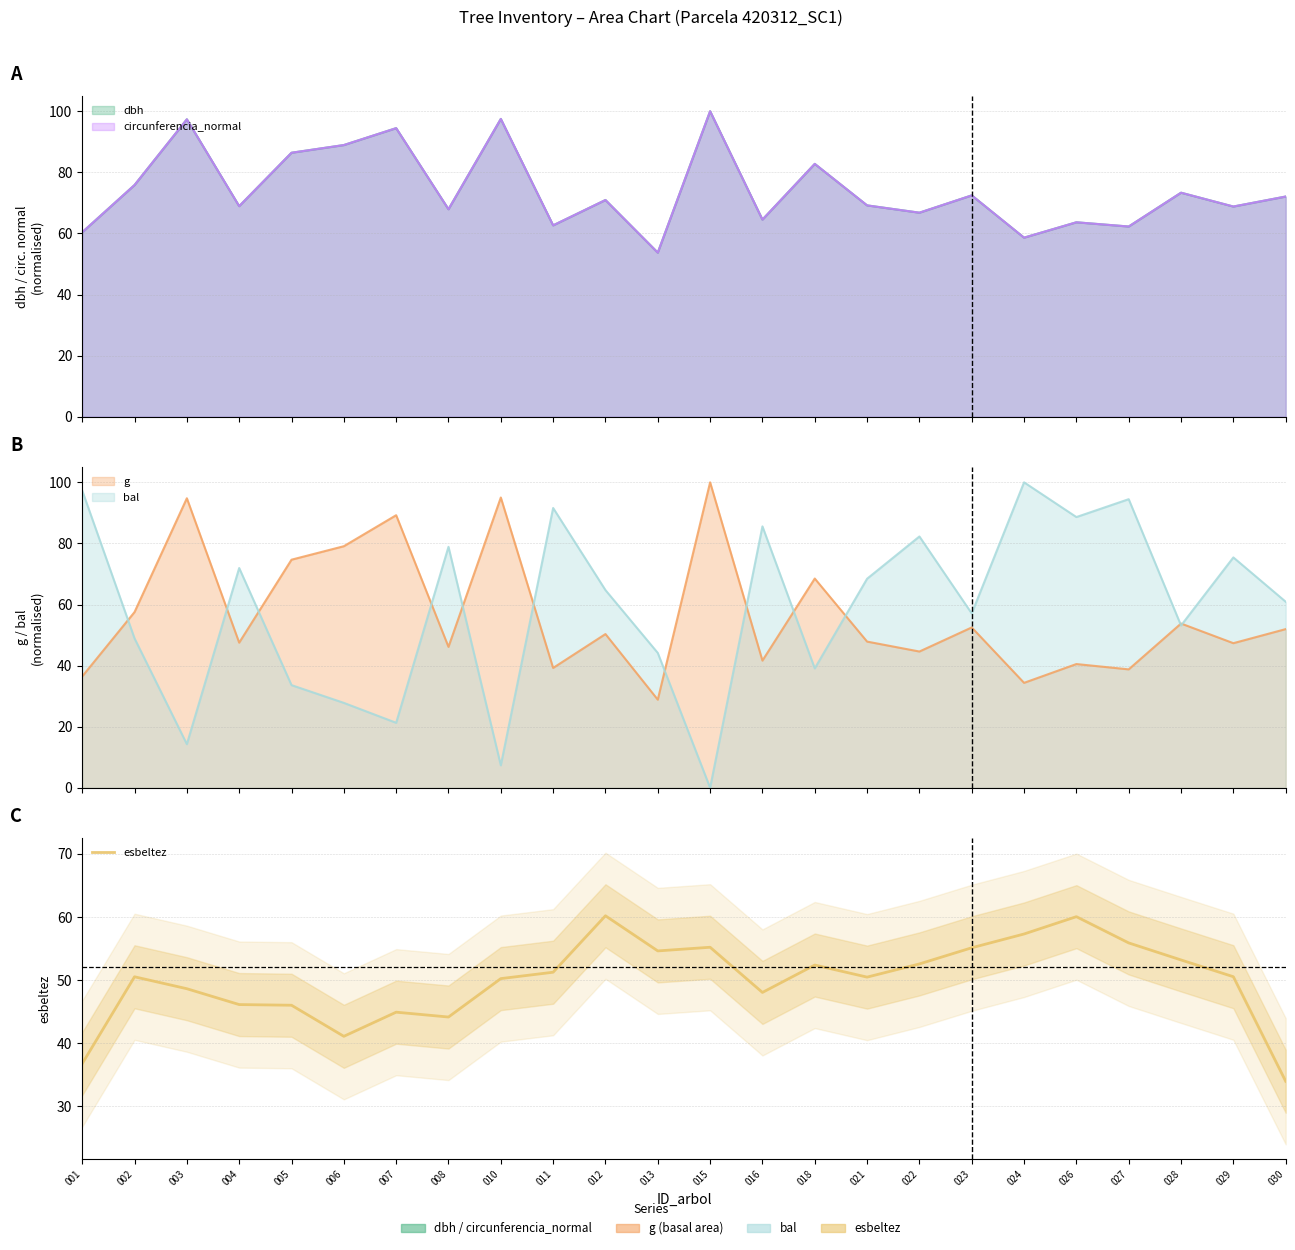

Read the value at 027.

55.9